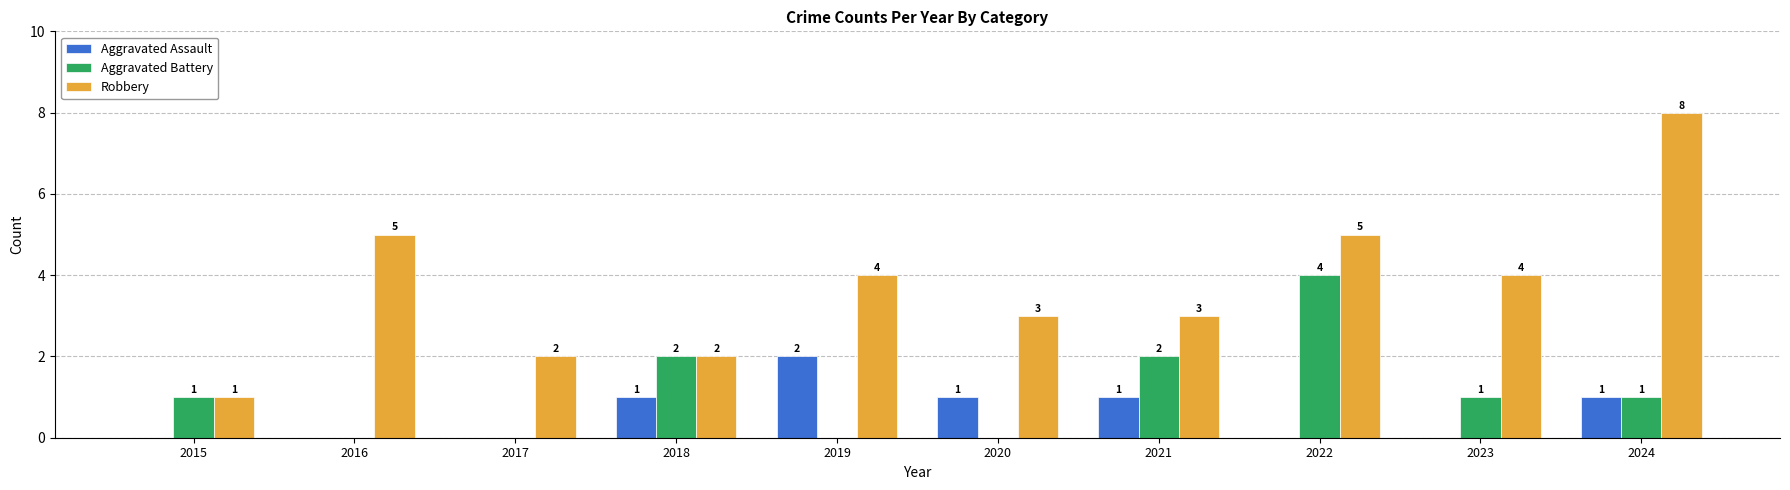

Count the Robbery values in the range 2 to 5.

8